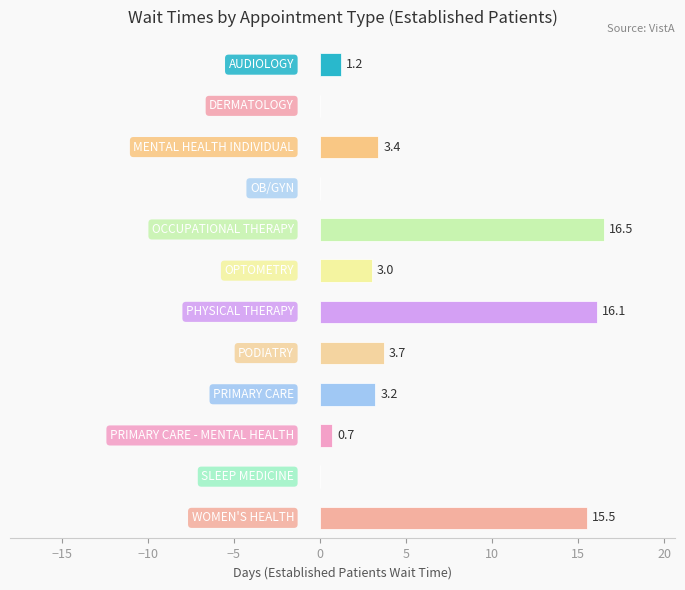

What is the maximum value shown in the chart?

16.5